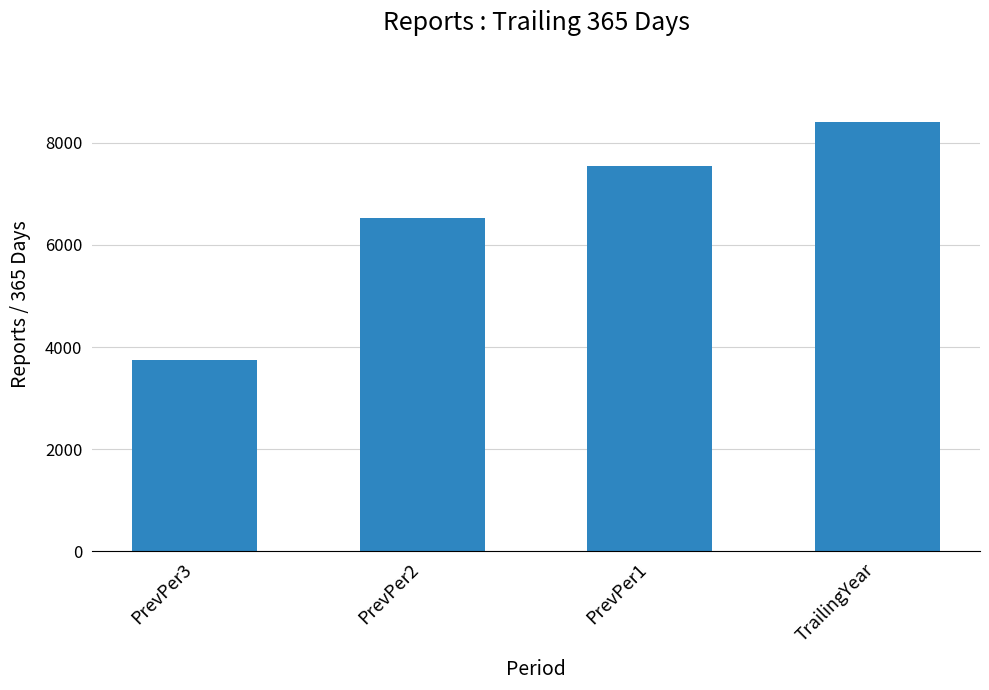

How many bars are there in total?

4